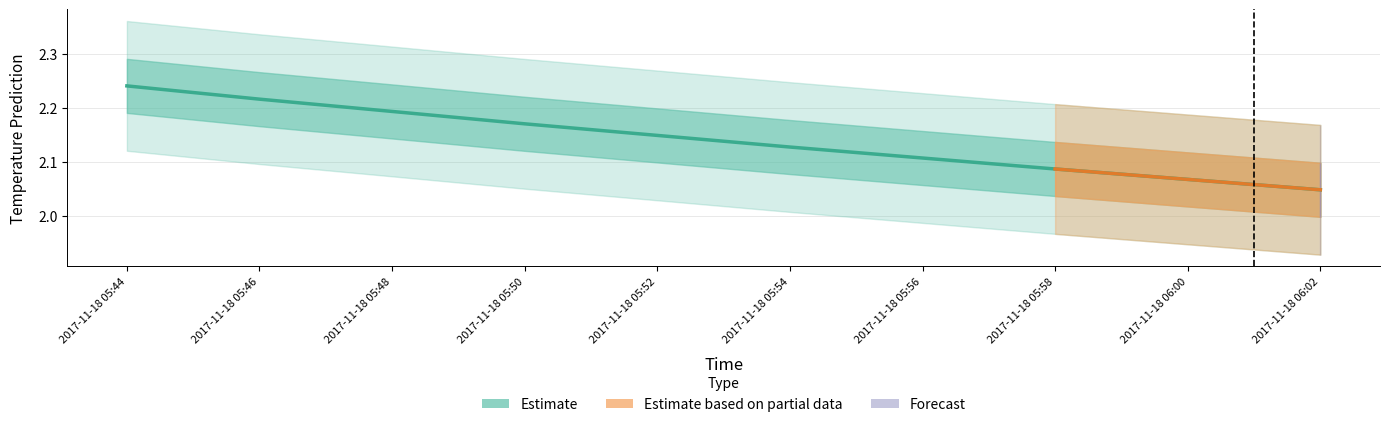

What is the approximate value at 2017-11-18 05:46?

2.2